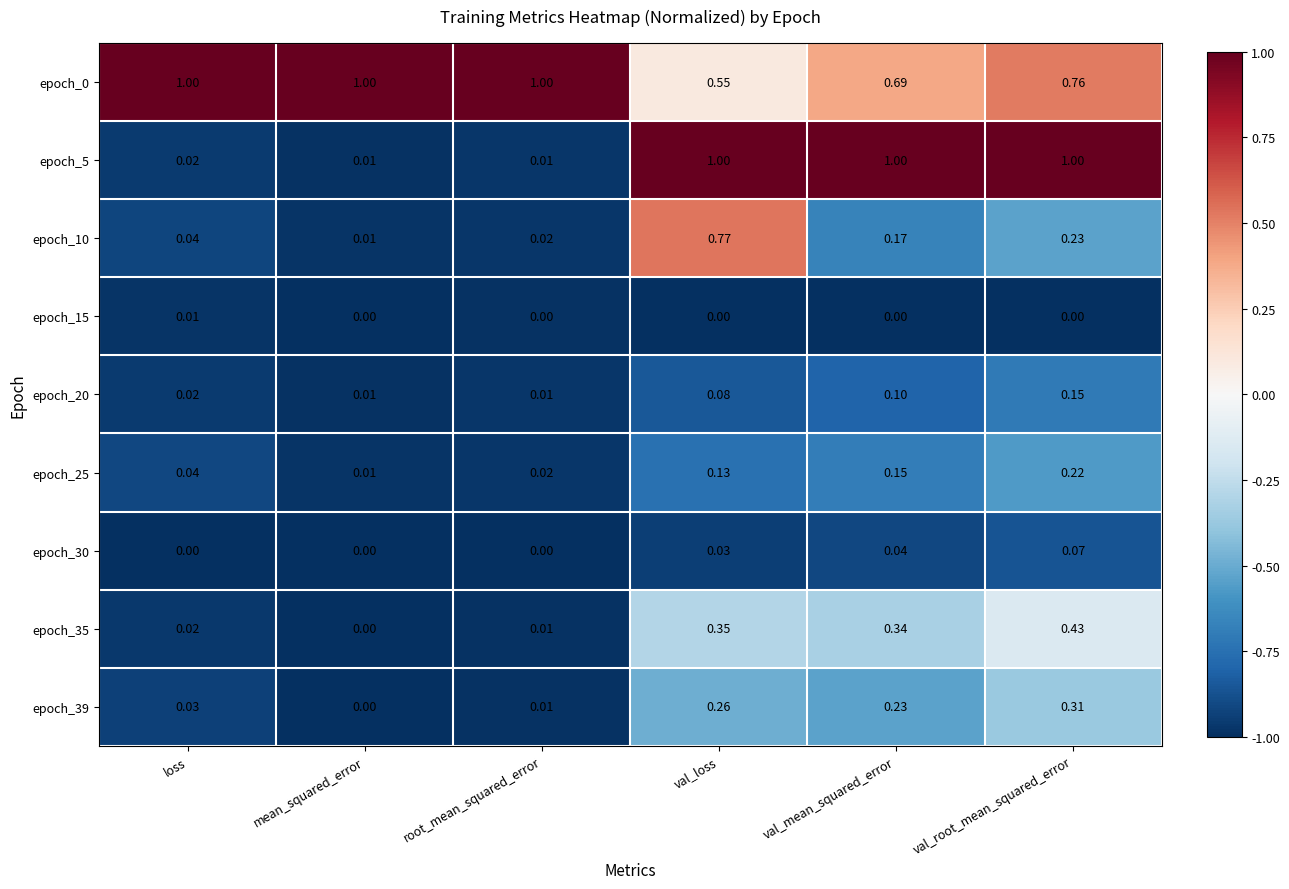

List the labels in order of epoch_35 value, largest first.

val_root_mean_squared_error, val_loss, val_mean_squared_error, loss, root_mean_squared_error, mean_squared_error